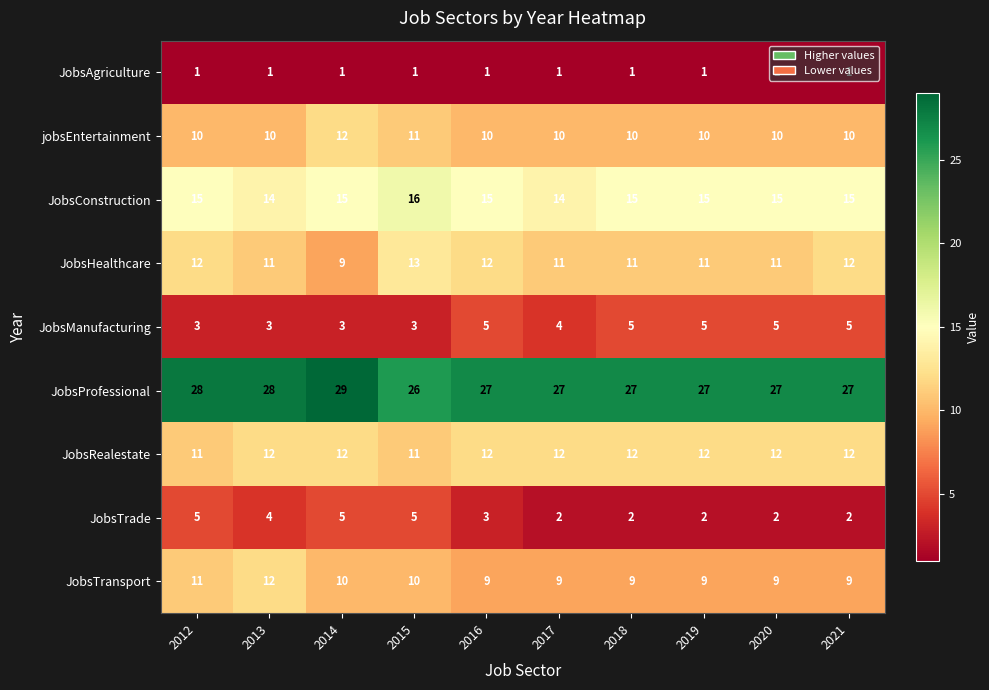

What is the maximum value for JobsConstruction?

16